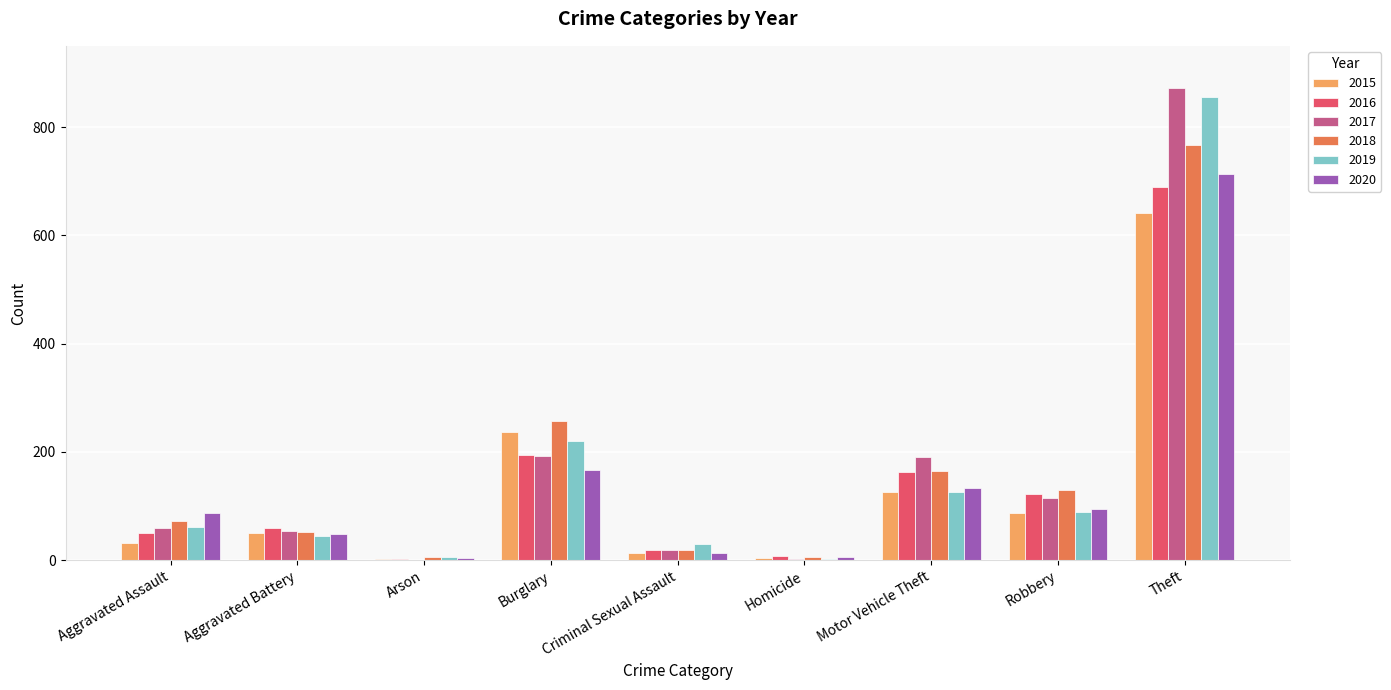

Which series changed the most between Burglary and Robbery?

2015